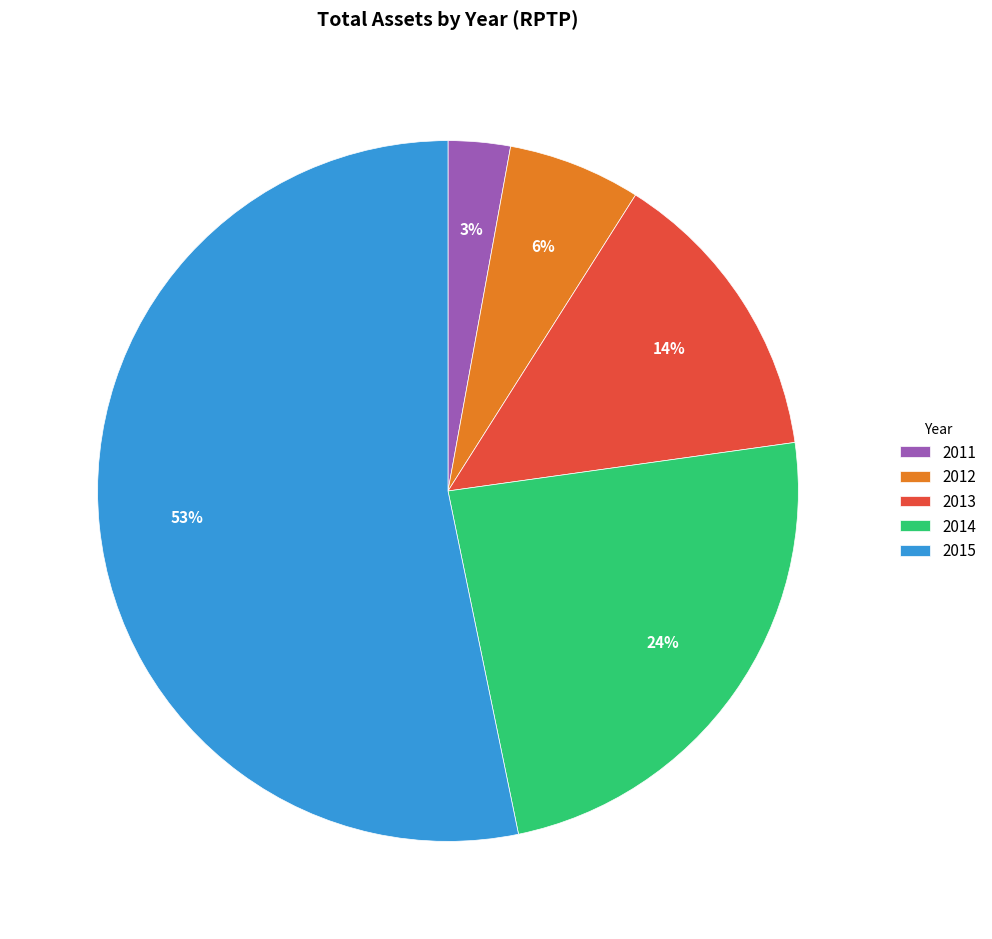

The 2015 slice represents 53% of the pie. True or false?

True